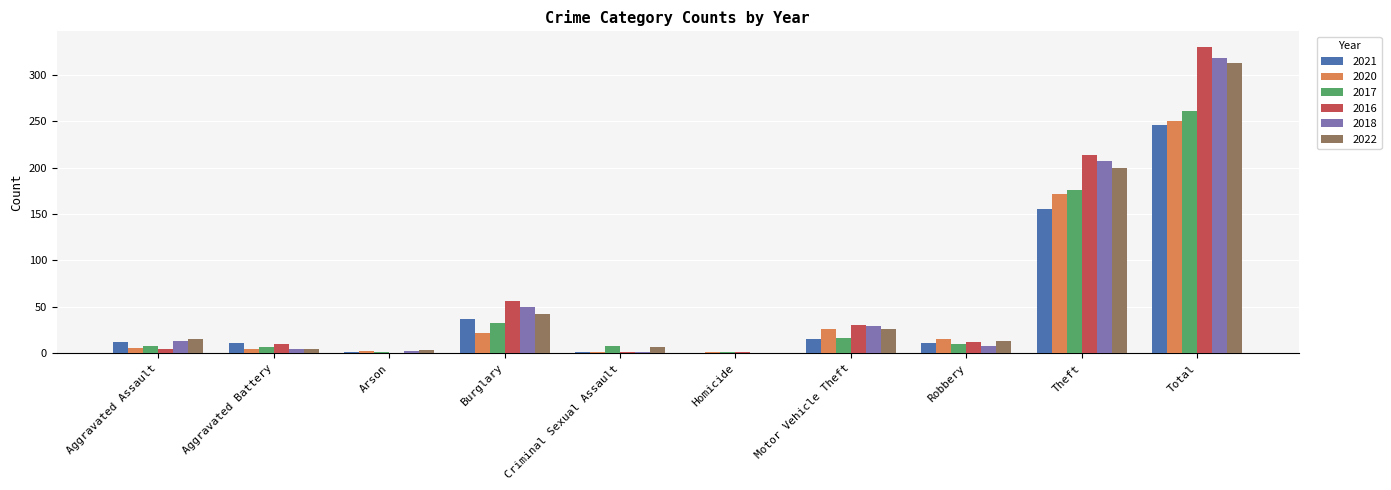

Which series changed the most between Aggravated Battery and Total?

2016